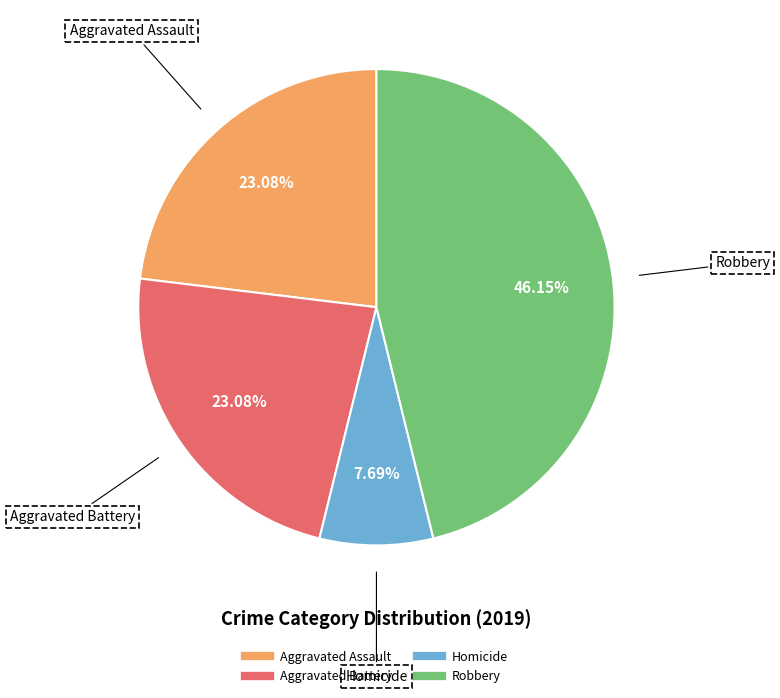

Is there a majority slice in this chart?

No